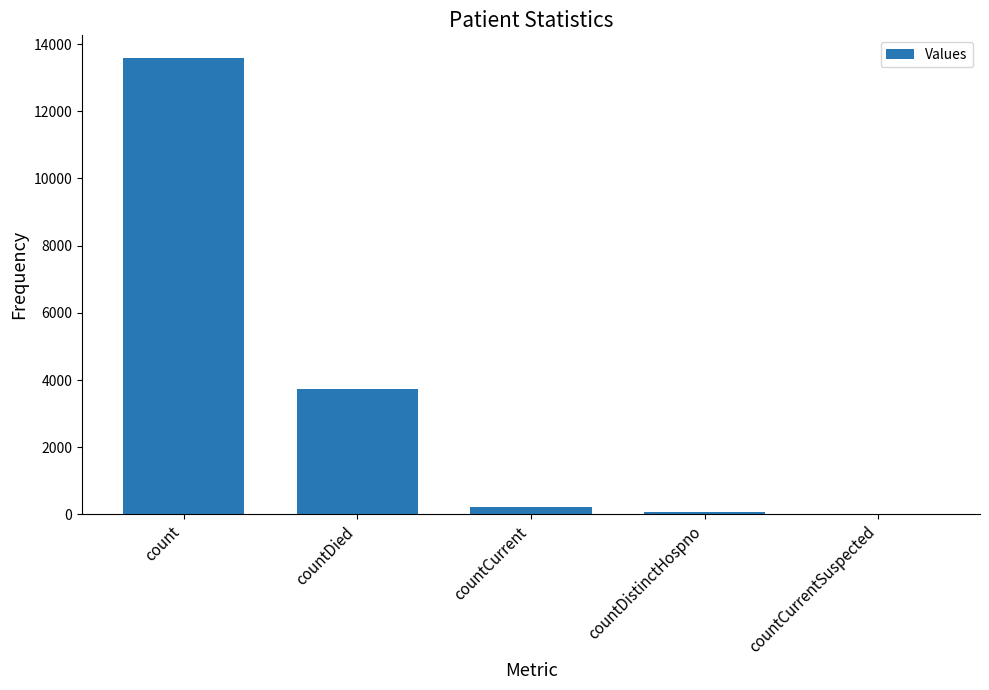

How many distinct data groups are displayed?

1